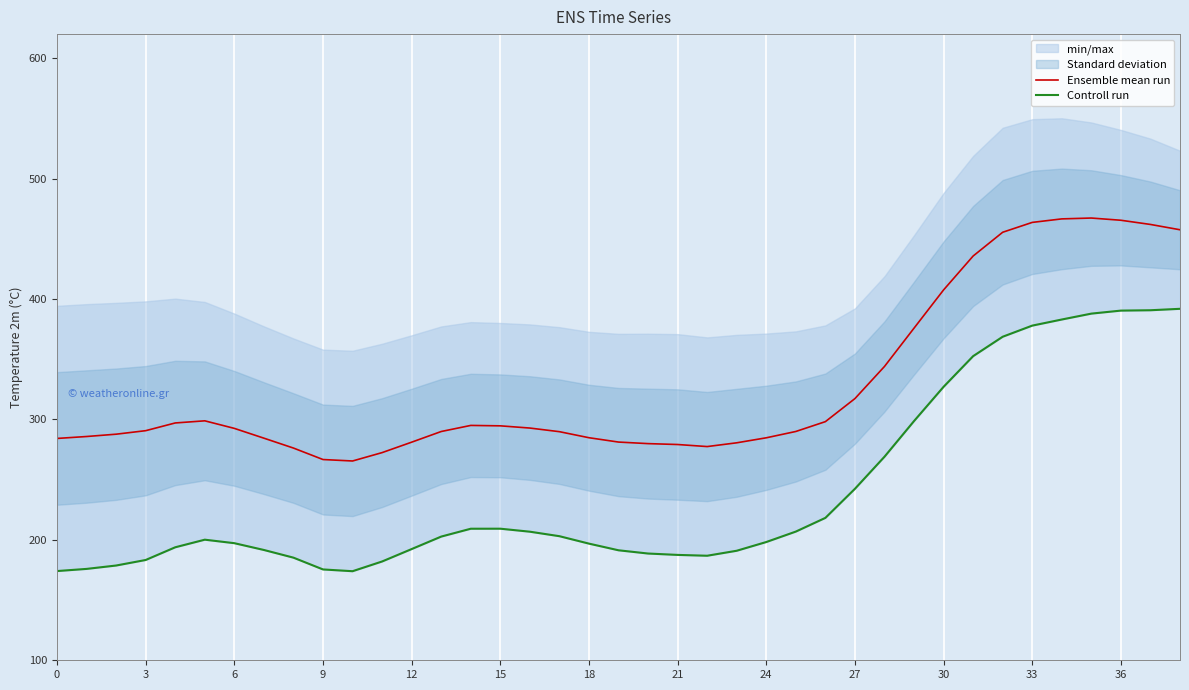

True or false: Controll run and Ensemble mean run intersect in this chart.

False